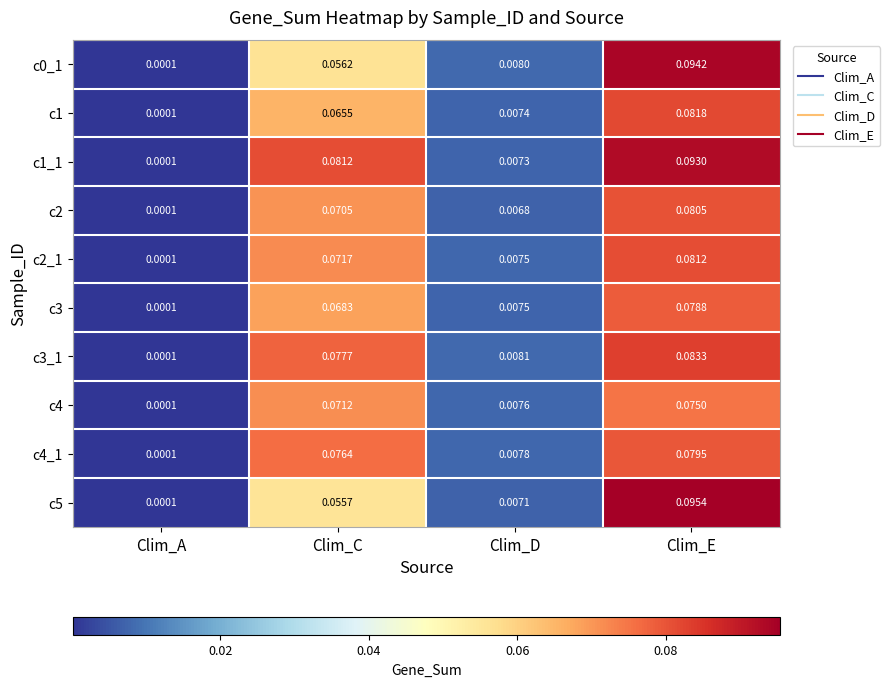

Which category has the highest value across all series?

Clim_E